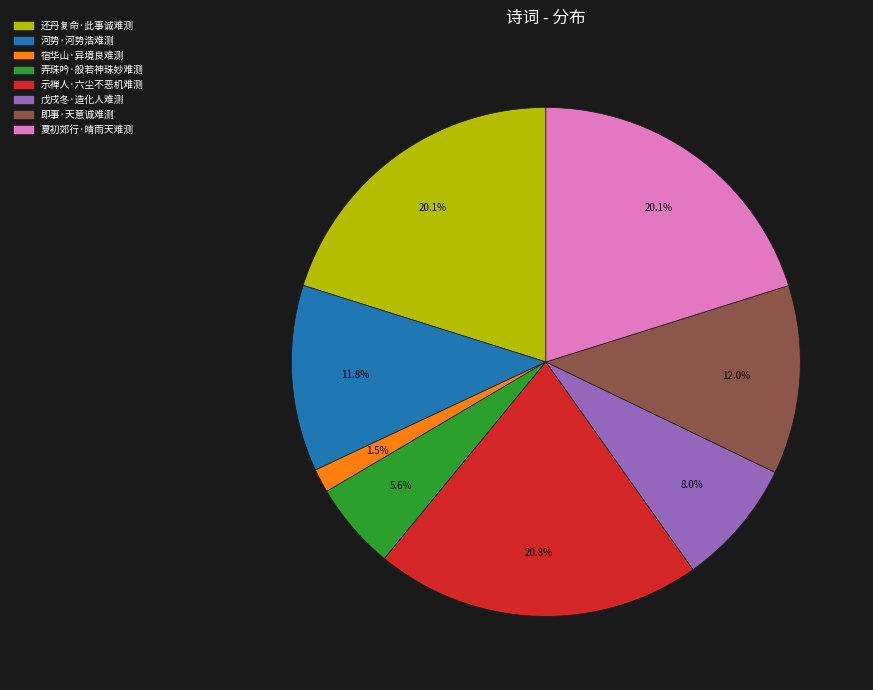

To the nearest percent, what is the difference between the 还丹复命·此事诚难测 and 河势·河势浩难测 slice percentages?

8%